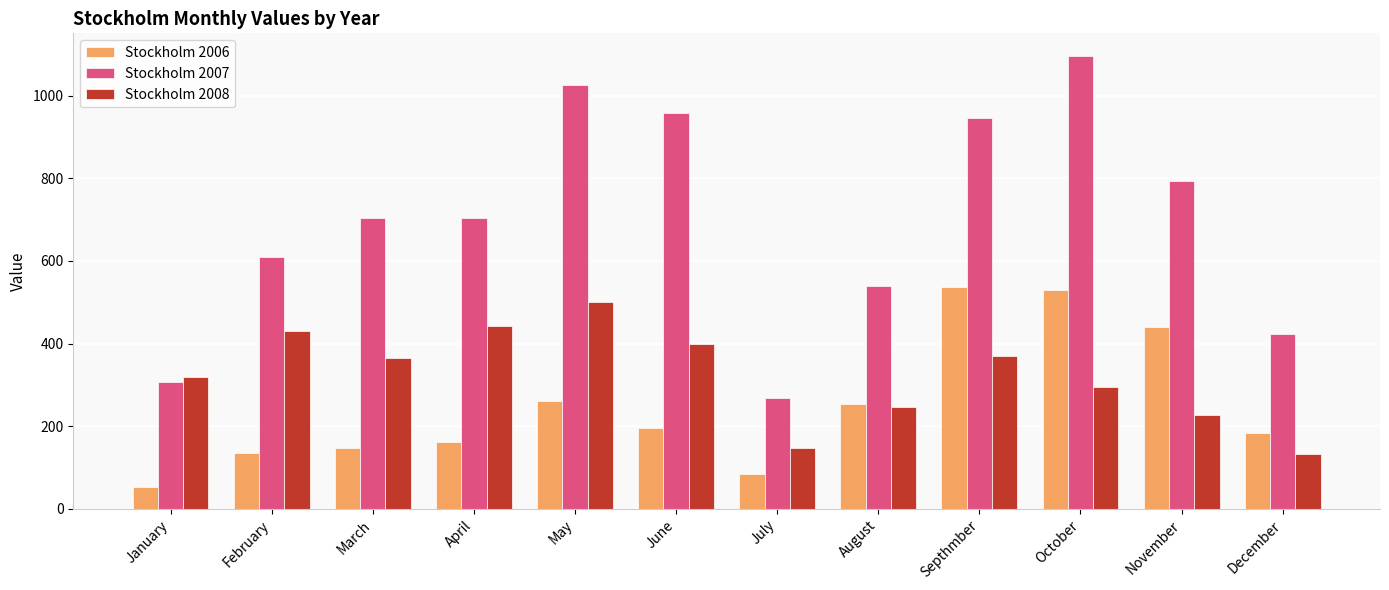

What is the maximum value shown in the chart?

1096